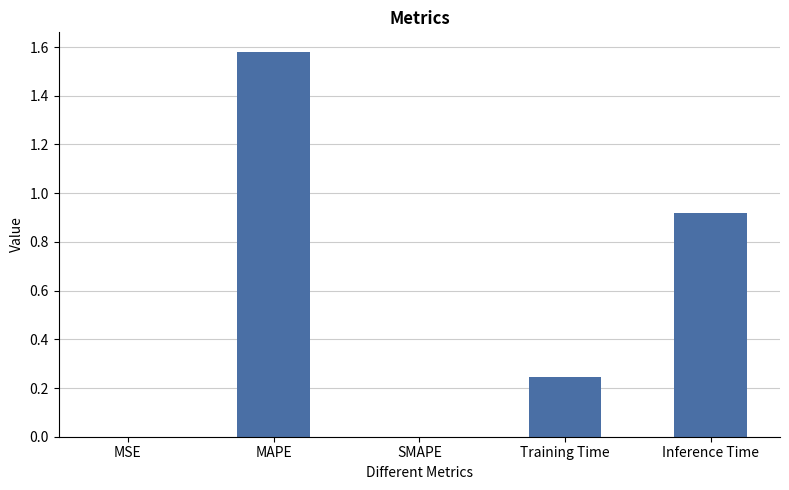

What is the sum of the values at Inference Time and Training Time?

1.2